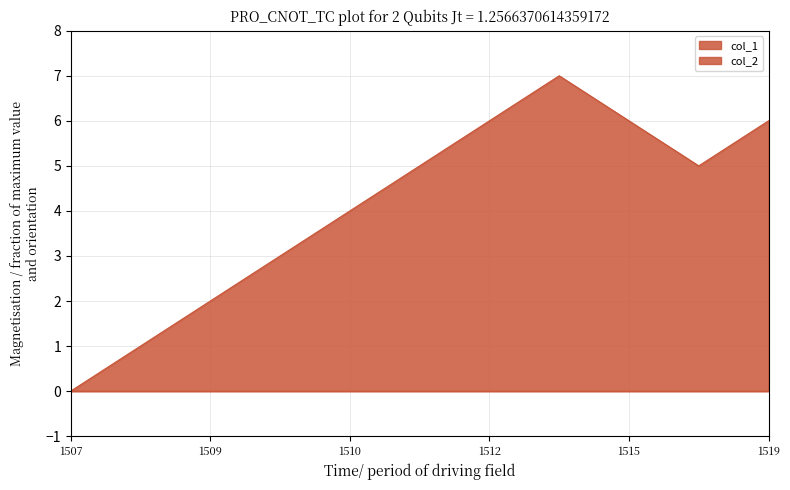

Between 1516046889 and 1510265505, which is larger?

1516046889